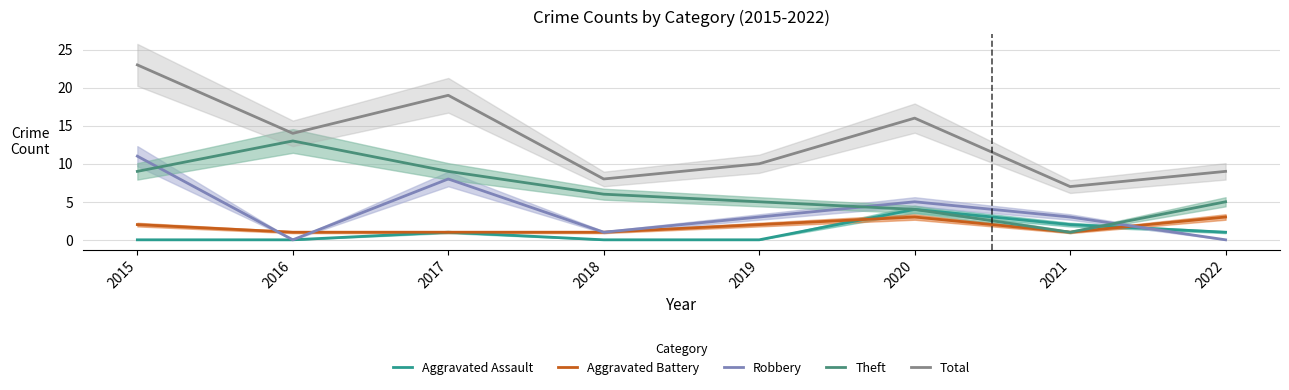

Which series has the widest spread of values?

Total